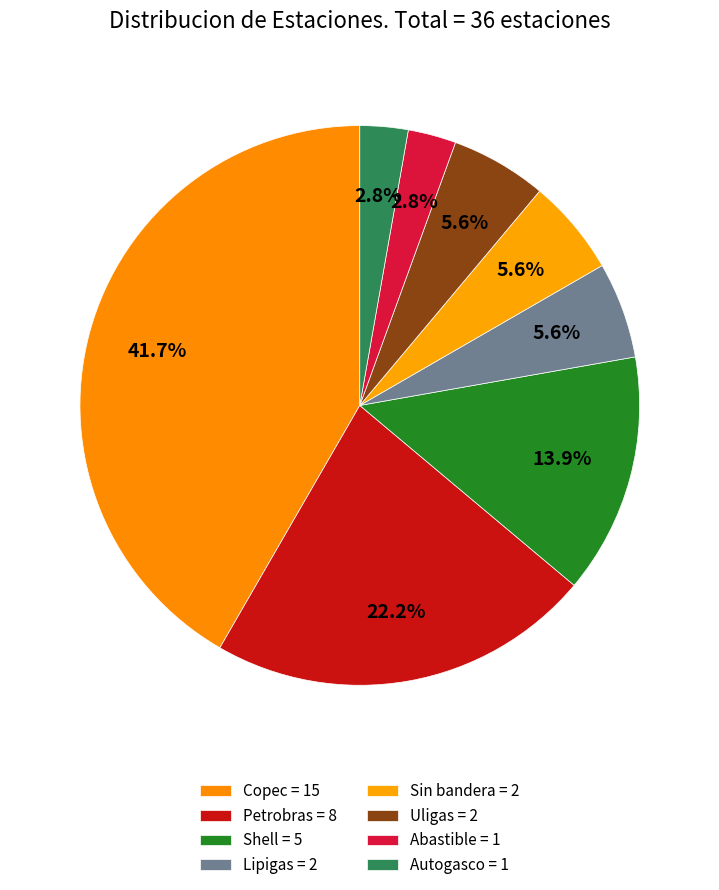

To the nearest percent, what is the average slice percentage?

12%